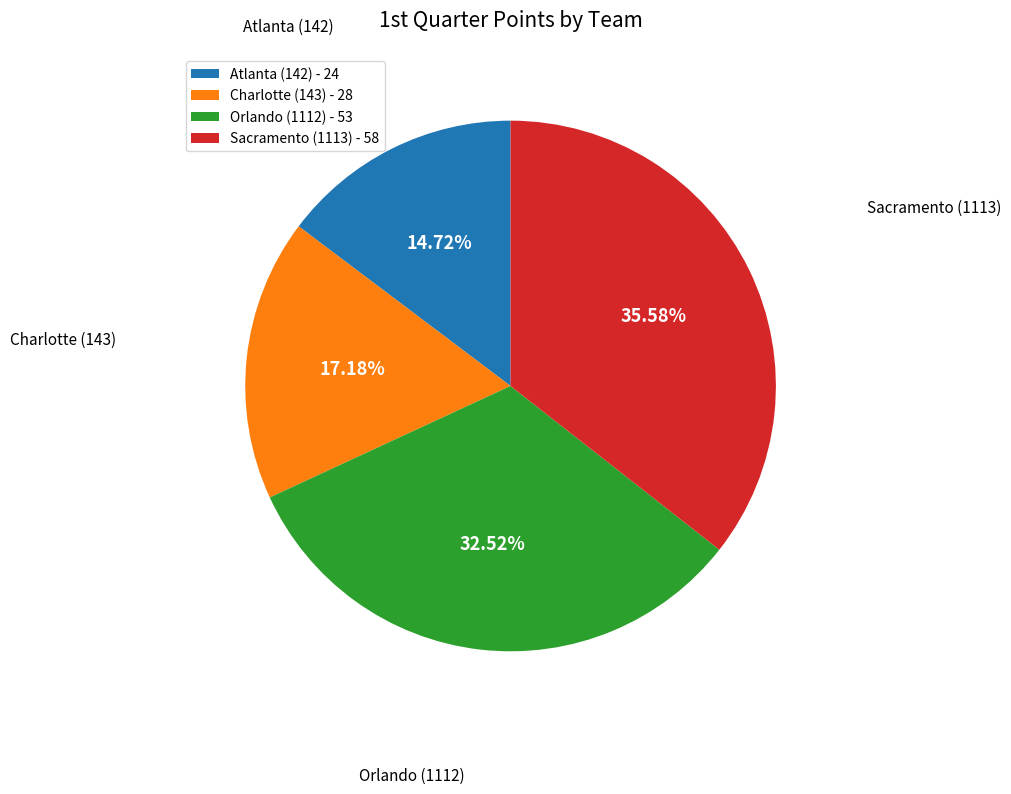

Does any single category account for the majority?

No